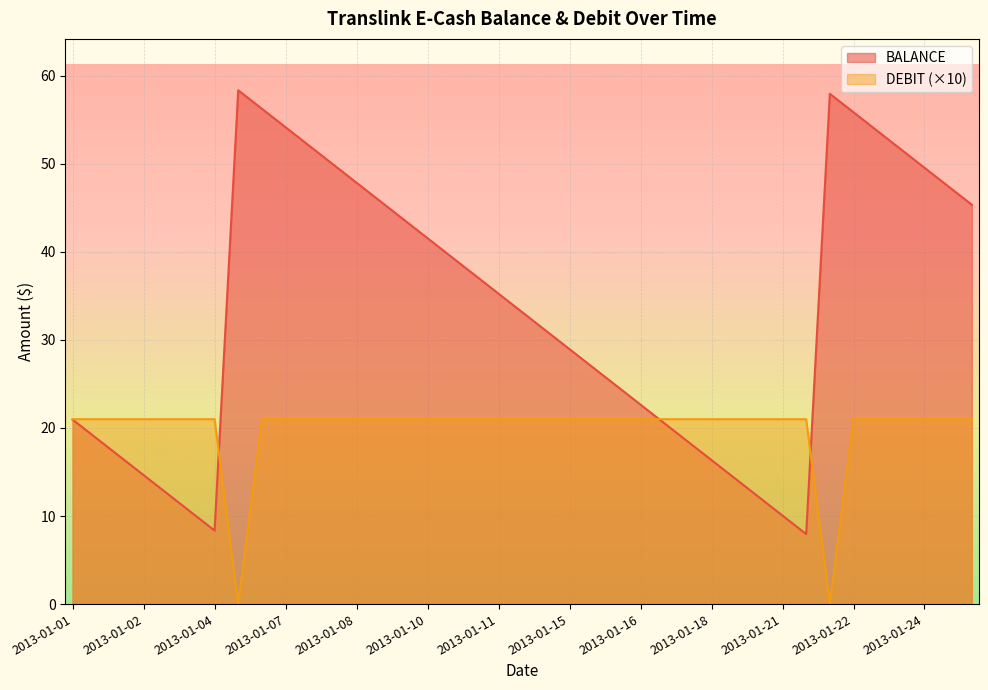

Which series has the largest total across all categories?

BALANCE